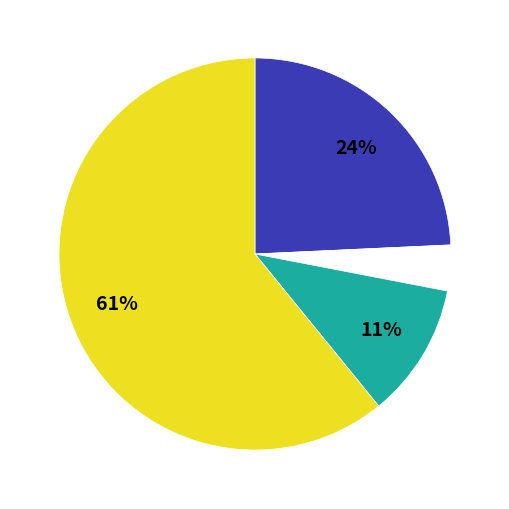

To the nearest percent, what is the difference between the largest and smallest slice percentages?

57%